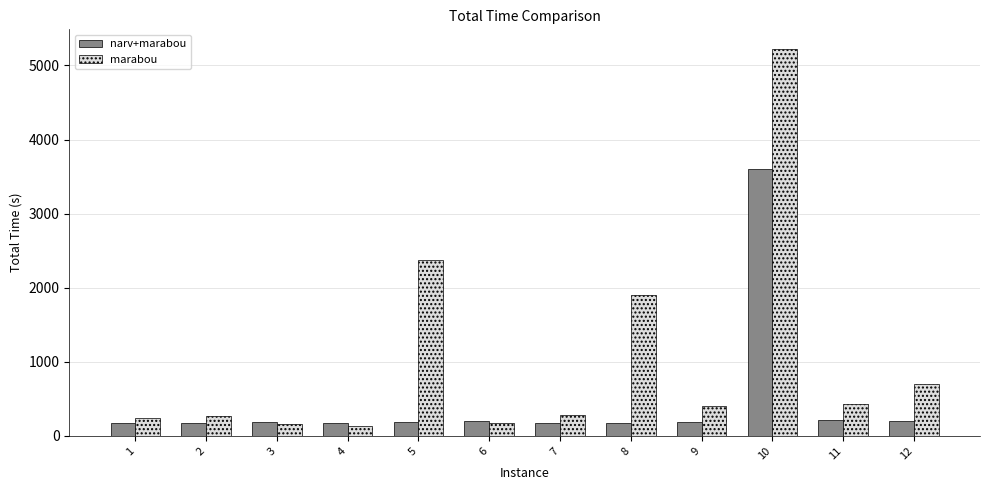

What is the minimum value for narv+marabou?

168.1